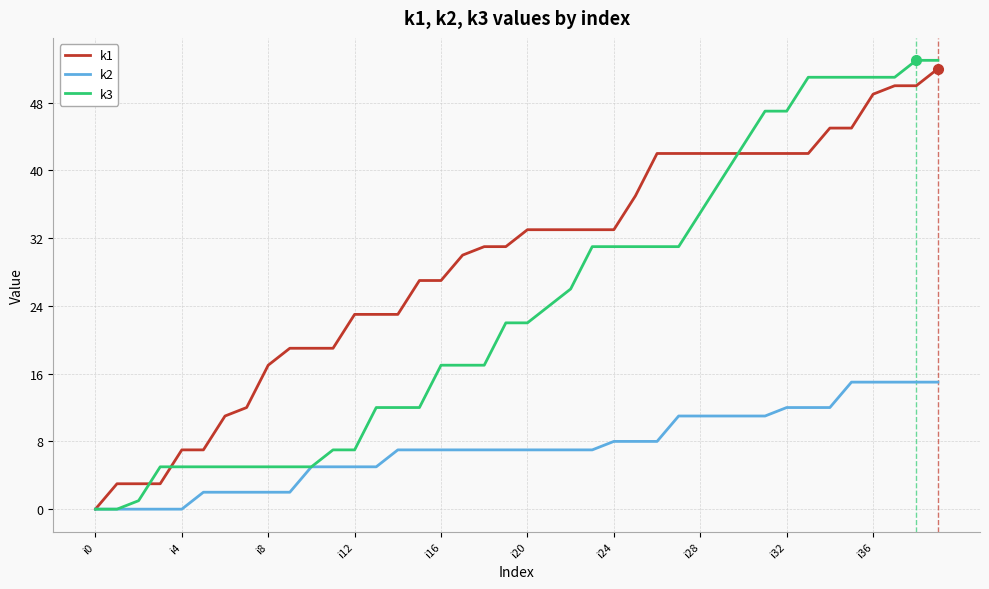

What is the maximum value shown in the chart?

53